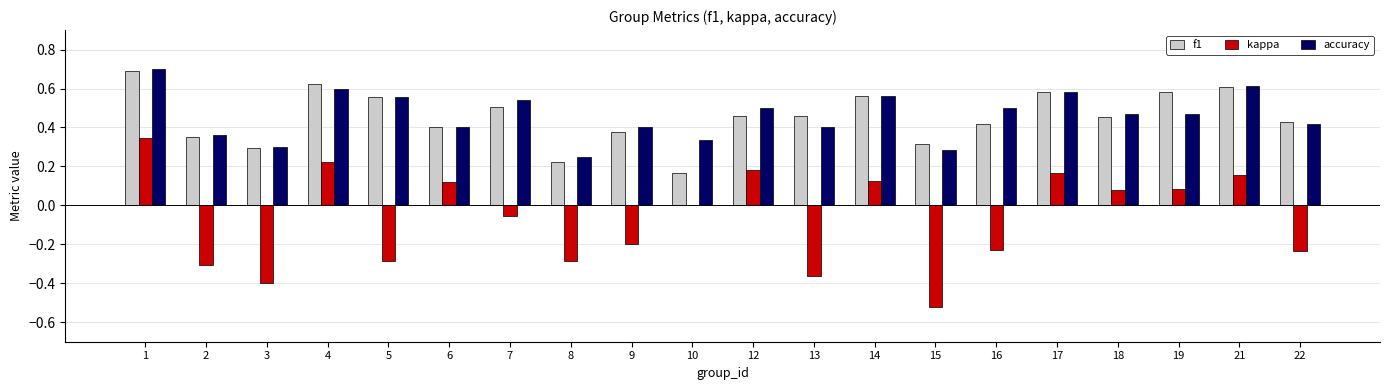

Is it true that accuracy equals 1.0 at 7?

False